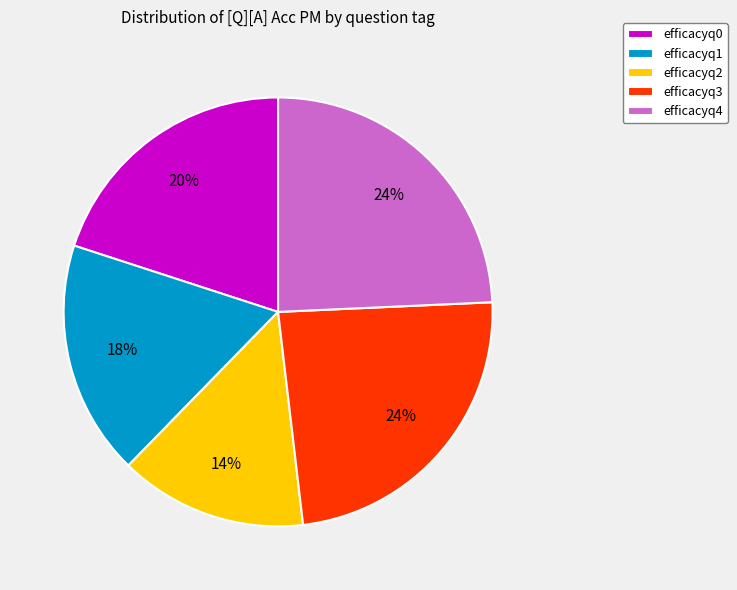

Count the number of slices in the pie.

5